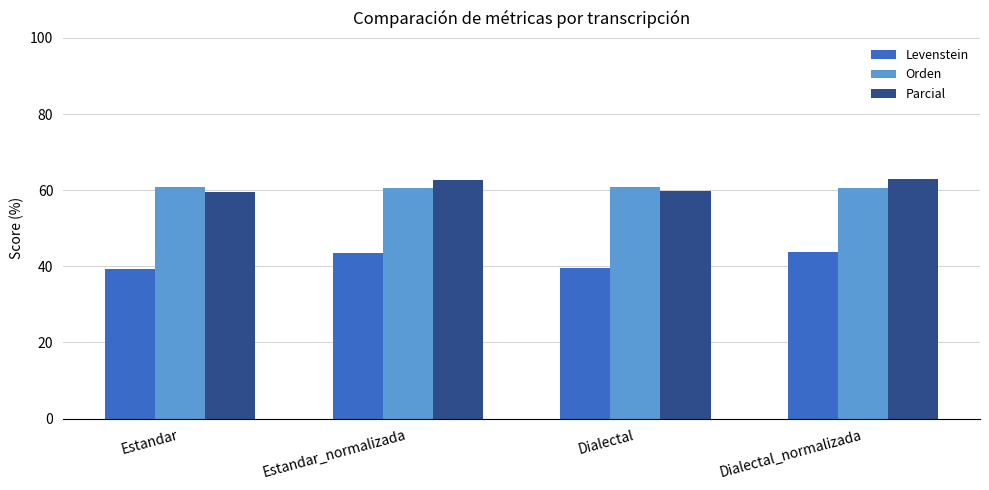

What is the total value across all series at Estandar?

159.8